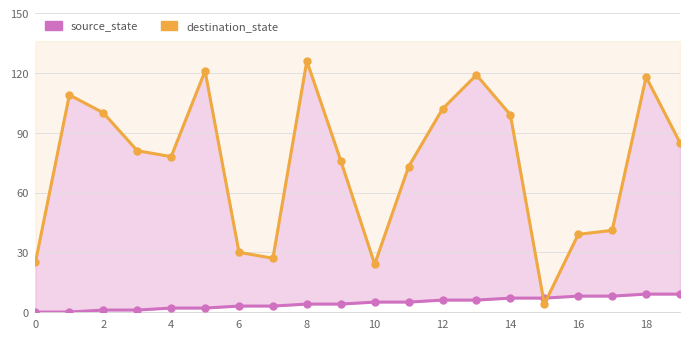

Does the chart display data point markers on the line(s)?

Yes